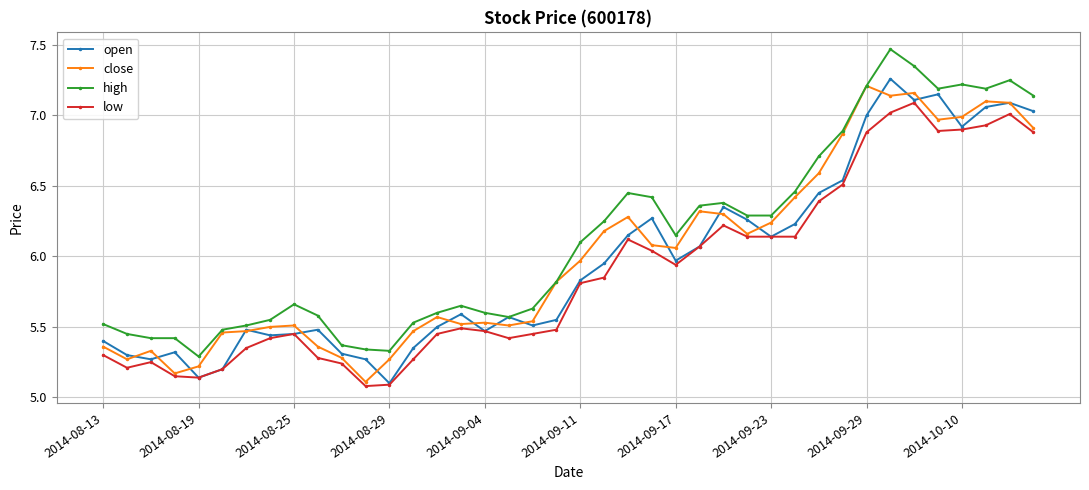

At how many categories does at least one series exceed 5?

40